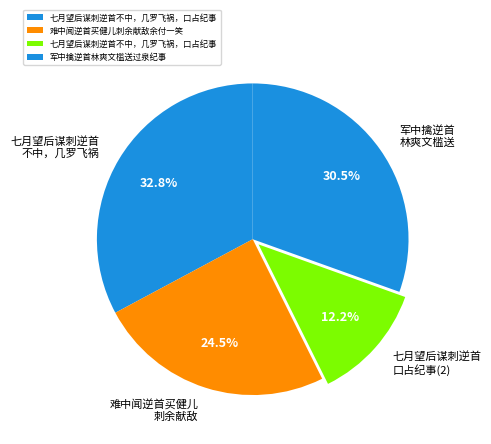

How many slices are in this pie chart?

4